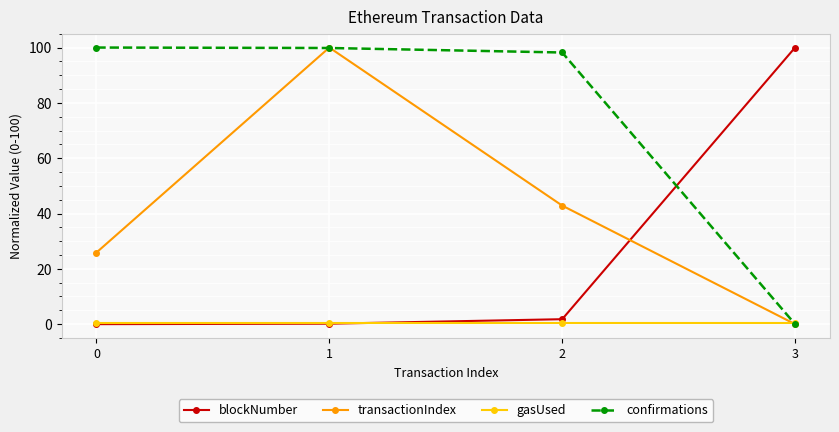

Rank the series by their average value, from highest to lowest.

confirmations, transactionIndex, blockNumber, gasUsed